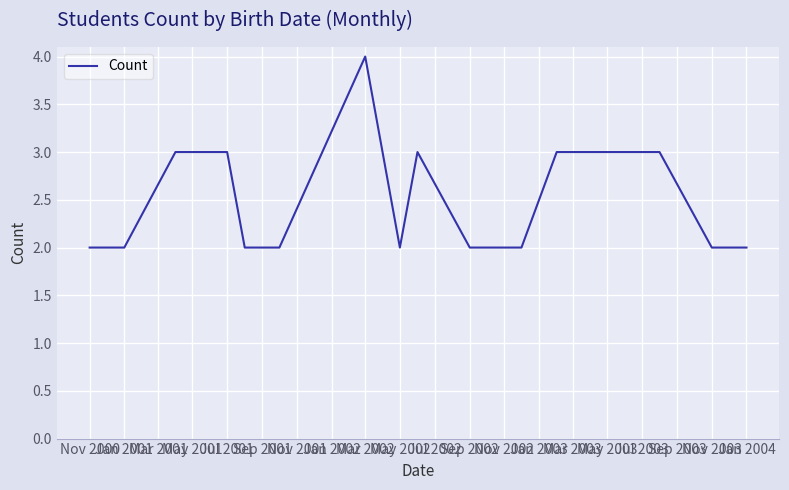

How many distinct data groups are displayed?

1